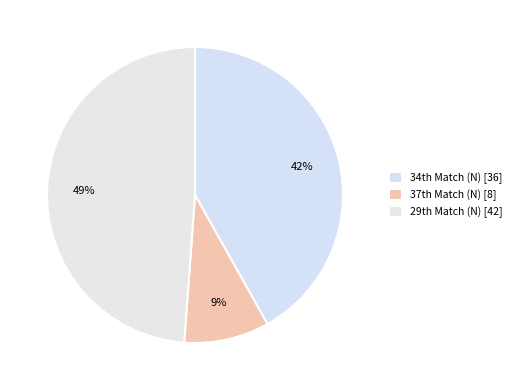

Which slice is the smallest?

37th Match (N)